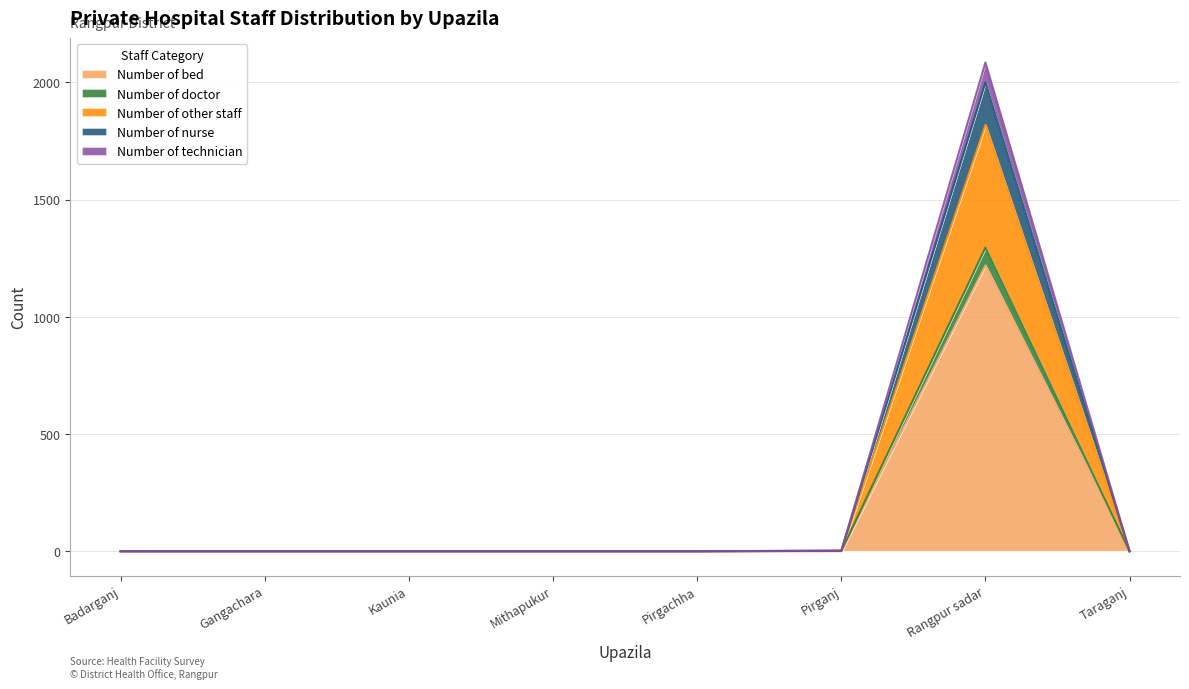

In Number of technician, how many points are higher than both neighbors (excluding endpoints)?

1